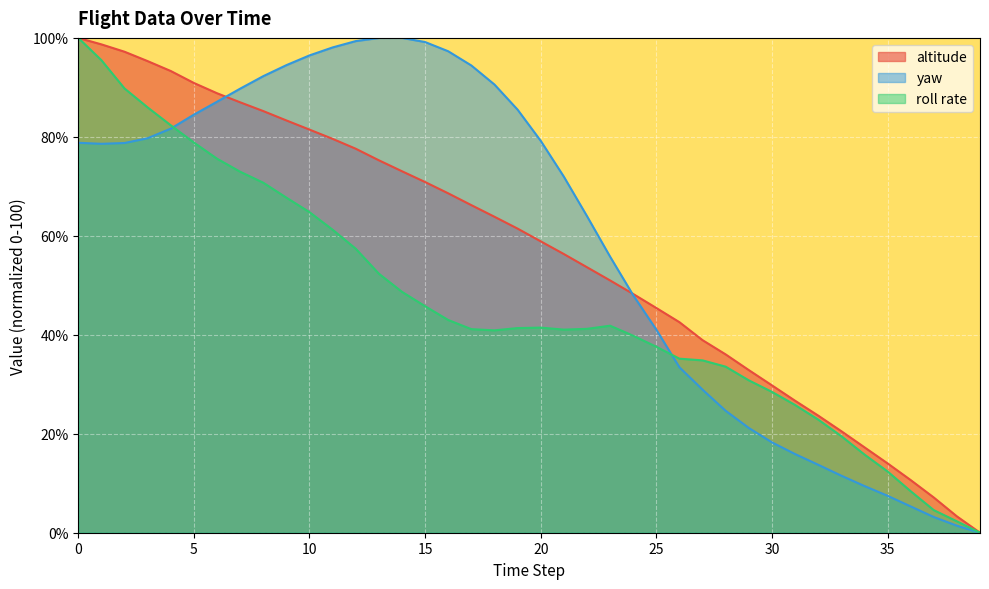

At which category does roll rate reach its first local valley?

18